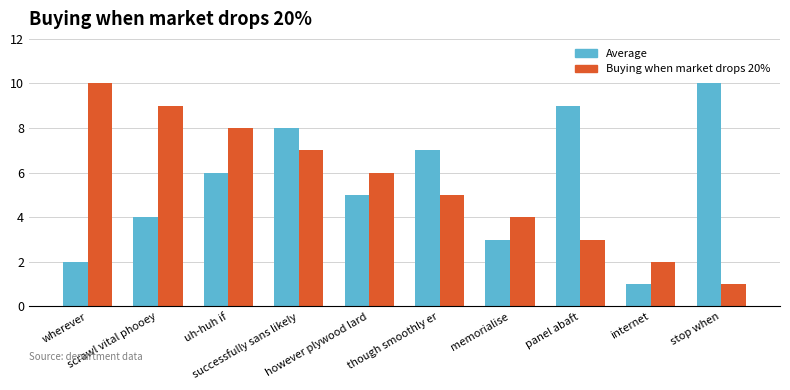

What position from the left is successfully sans likely?

4